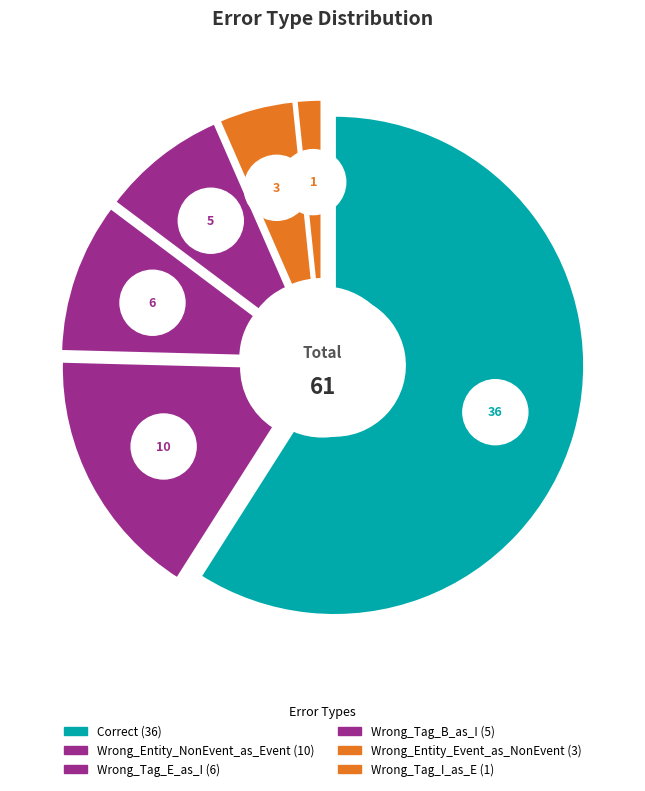

True or false: Wrong_Tag_I_as_E accounts for 11% of the total.

False